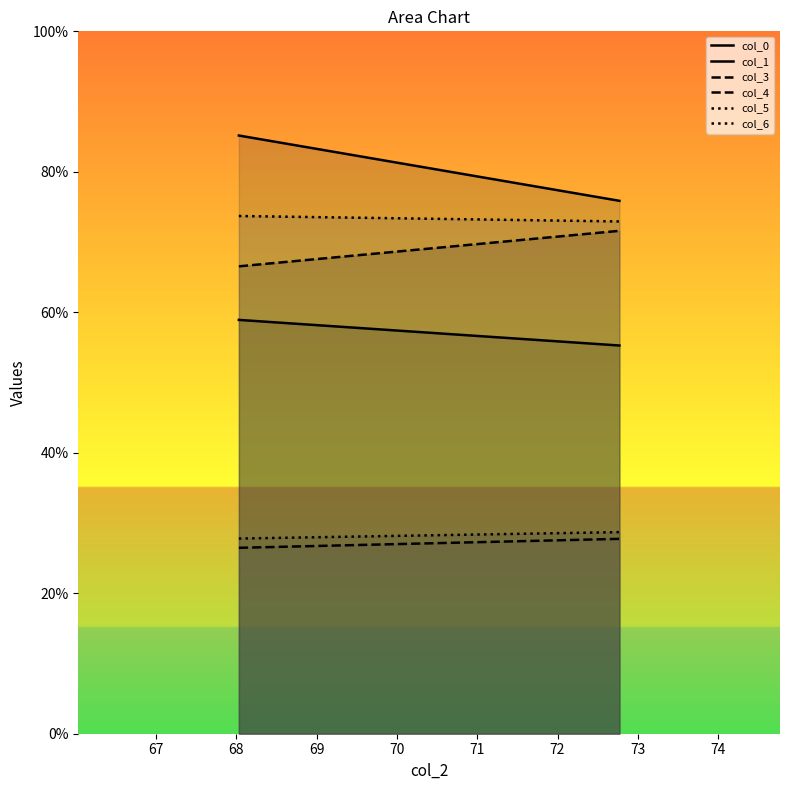

At how many categories does at least one series exceed 33?

2